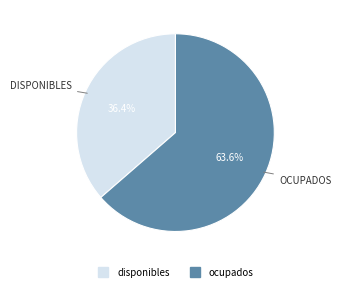

Count the number of slices in the pie.

2